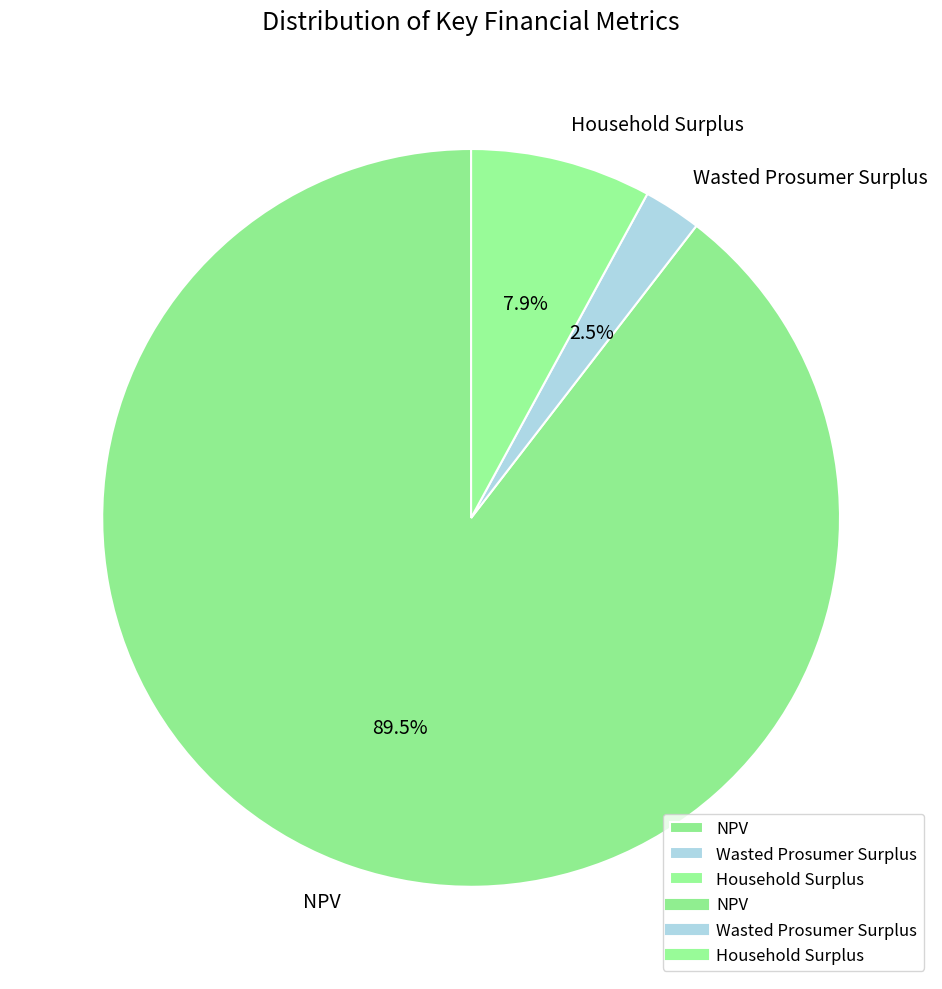

To the nearest percent, what is the difference between the largest and smallest slice percentages?

87%